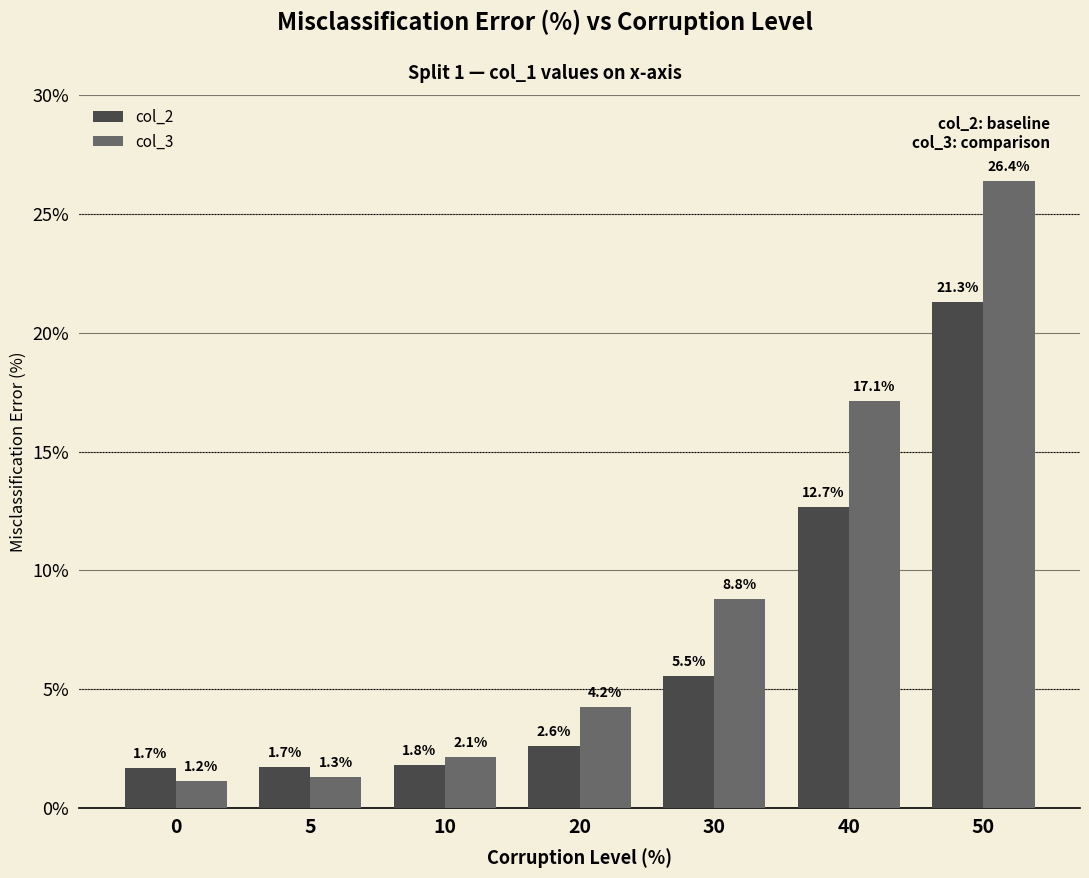

Reading left to right, transcribe all the data shown in this chart.

col_2: 1.7	1.7	1.8	2.6	5.5	12.7	21.3
col_3: 1.2	1.3	2.1	4.2	8.8	17.1	26.4